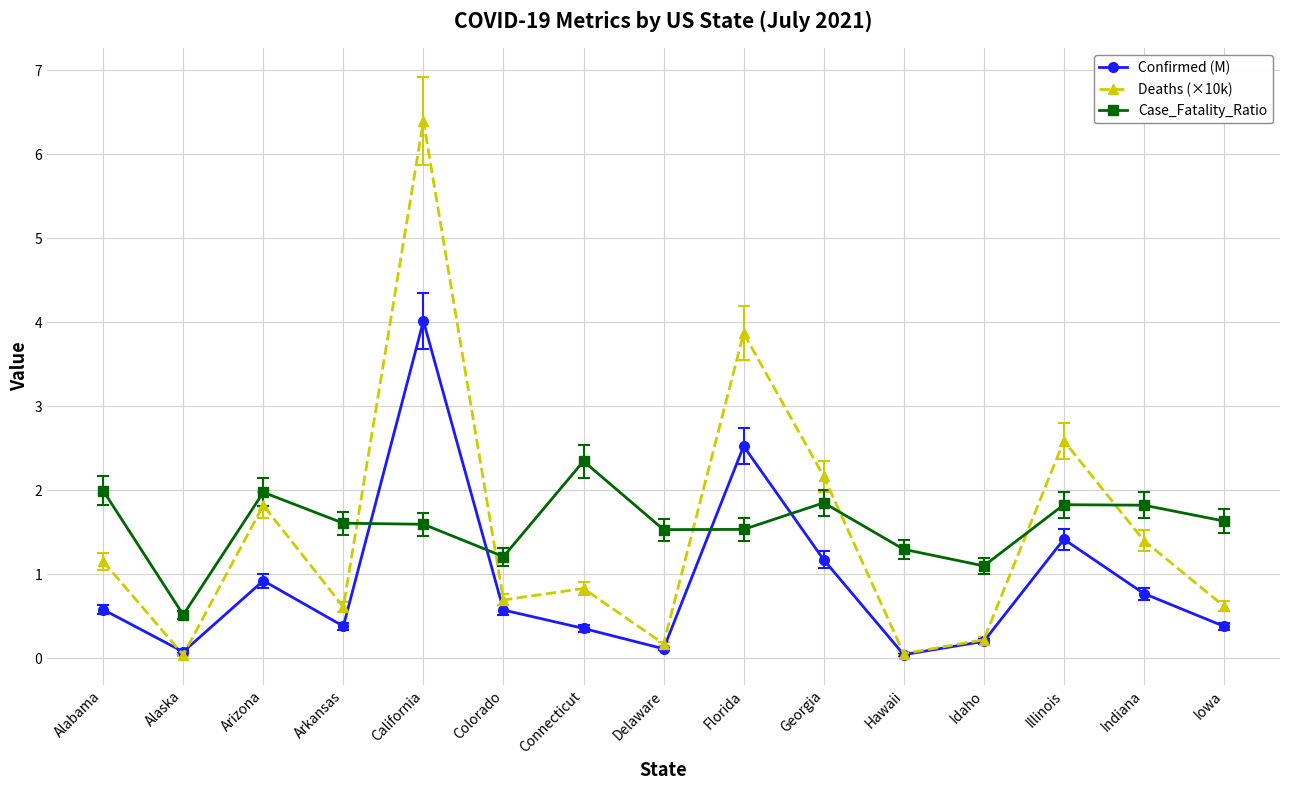

How many lines are shown in the chart?

3